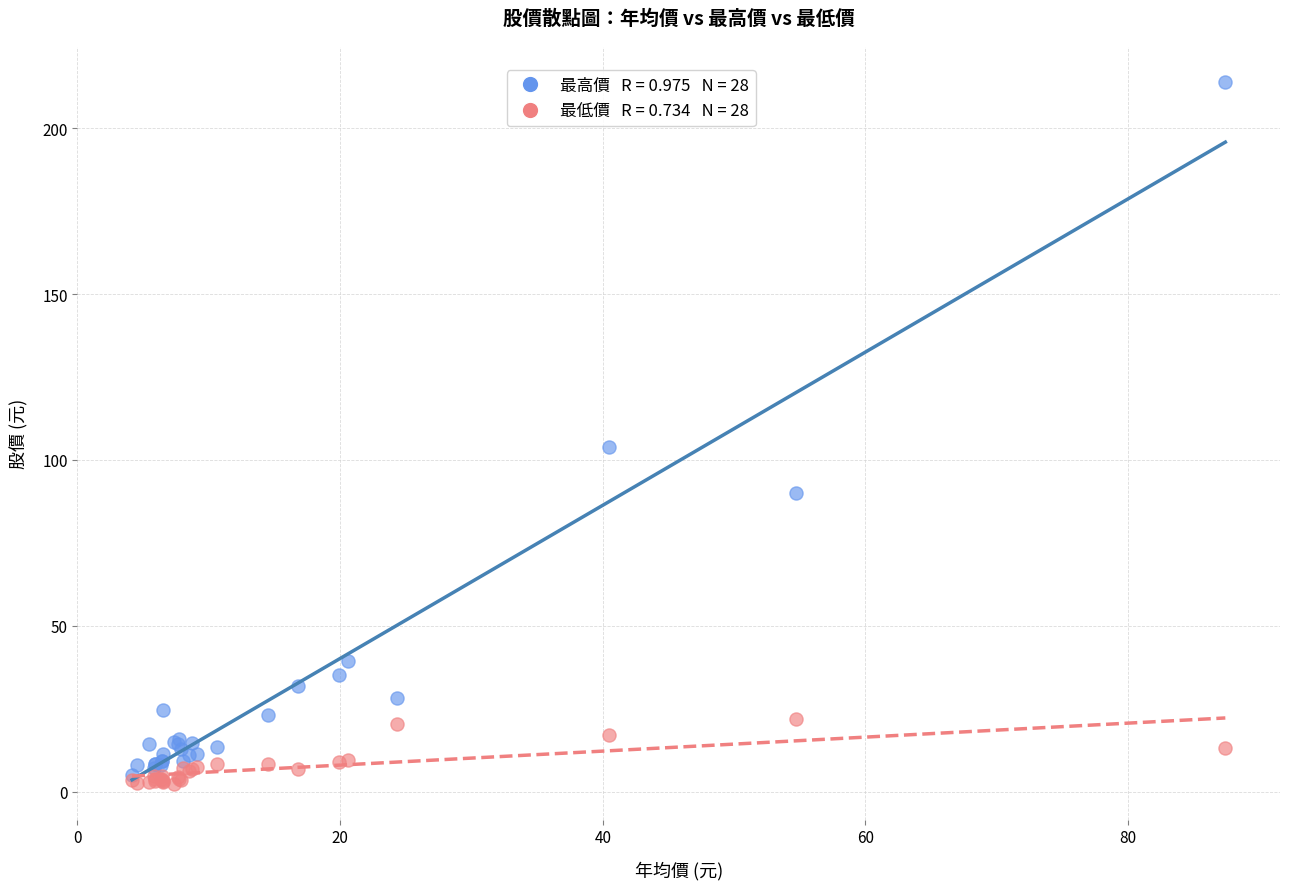

Across all series, what Y value is closest to 108?

104.0